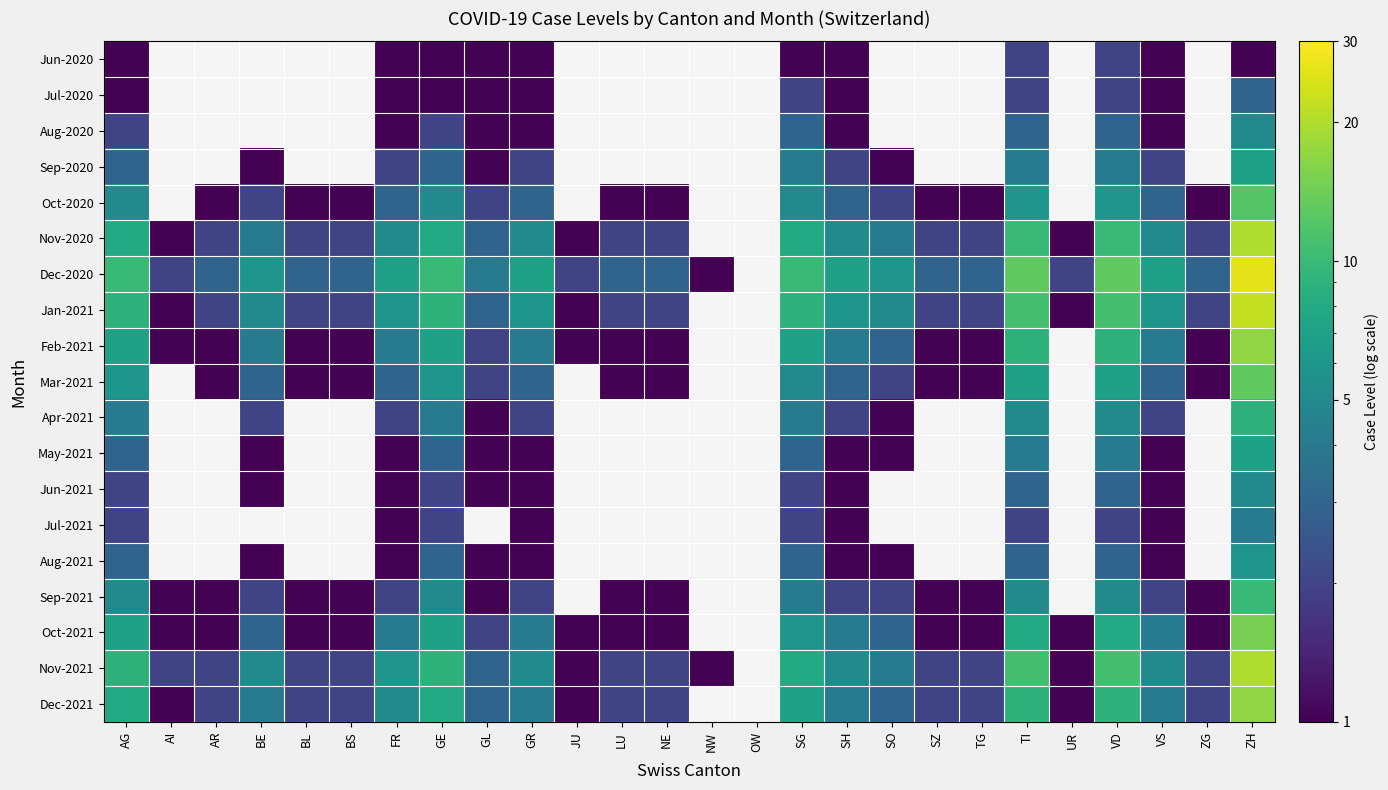

What is the spread (max minus min) of values at GE?

9.0